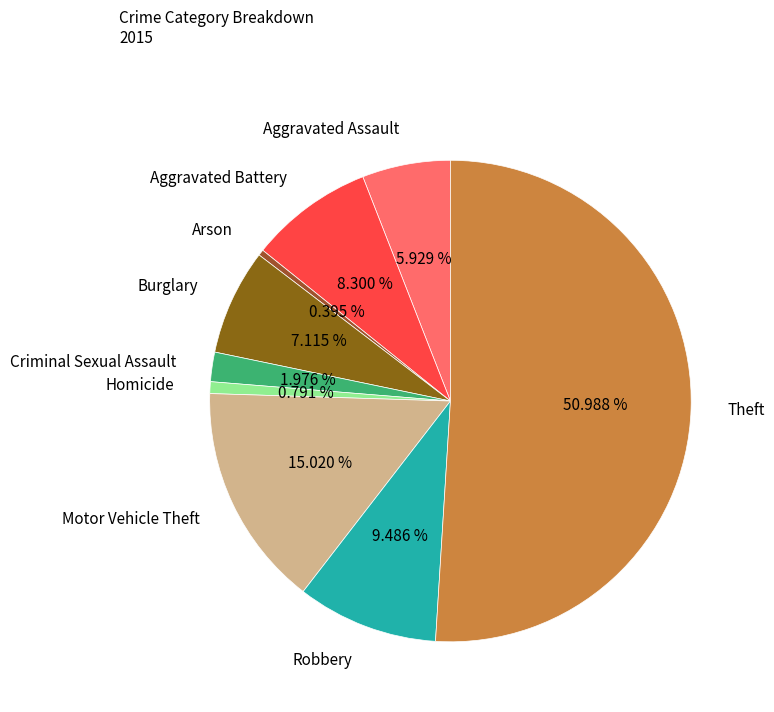

What portion of the pie excludes Burglary?

92.9%